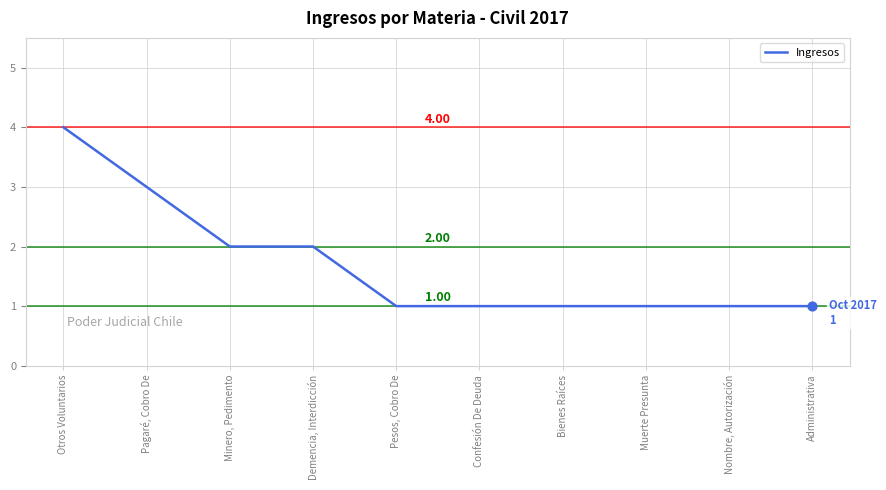

Between Minero, Pedimento and Nombre, Autorización, which is larger?

Minero, Pedimento